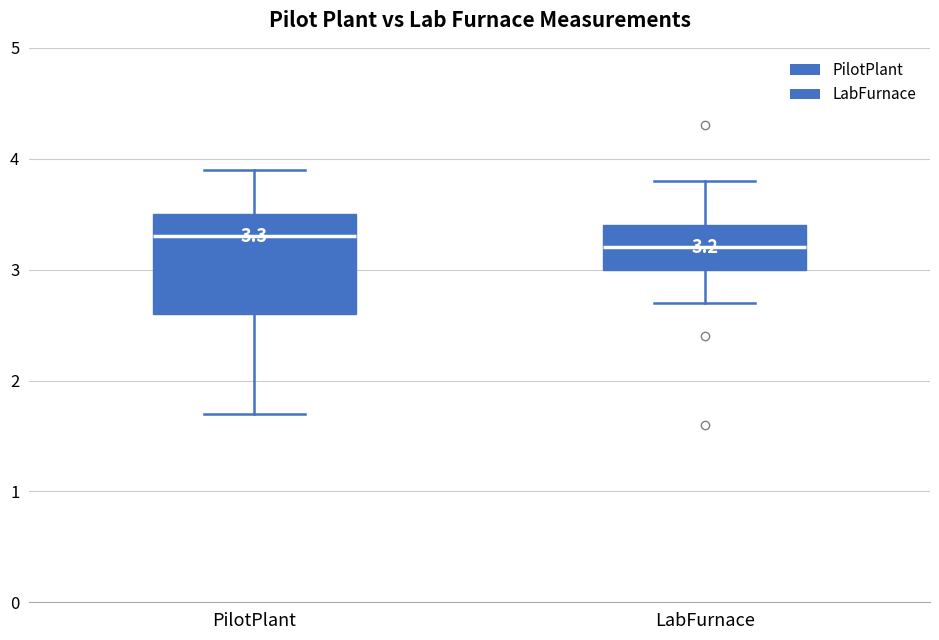

Which box is the tallest, from its lower edge to its upper edge?

PilotPlant